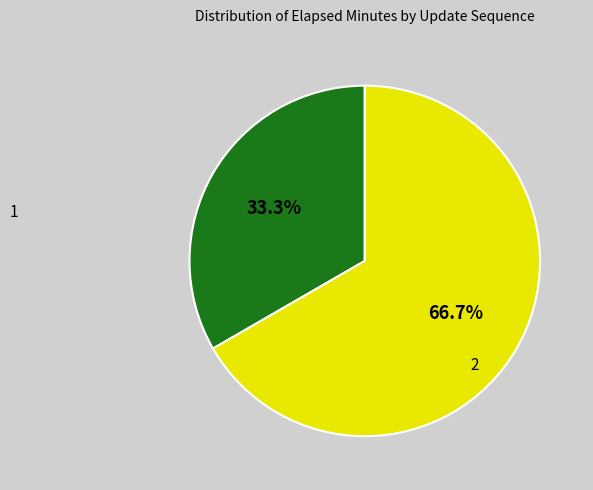

Does any single category account for the majority?

Yes